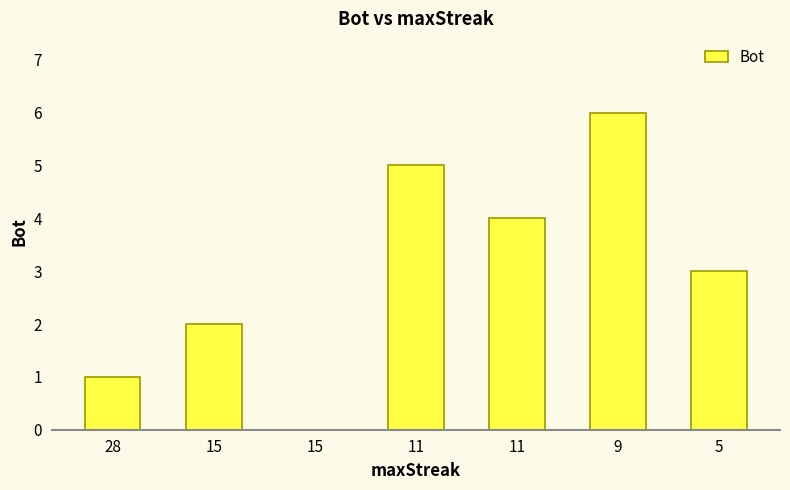

Is it true that the value at 11 is 2?

False